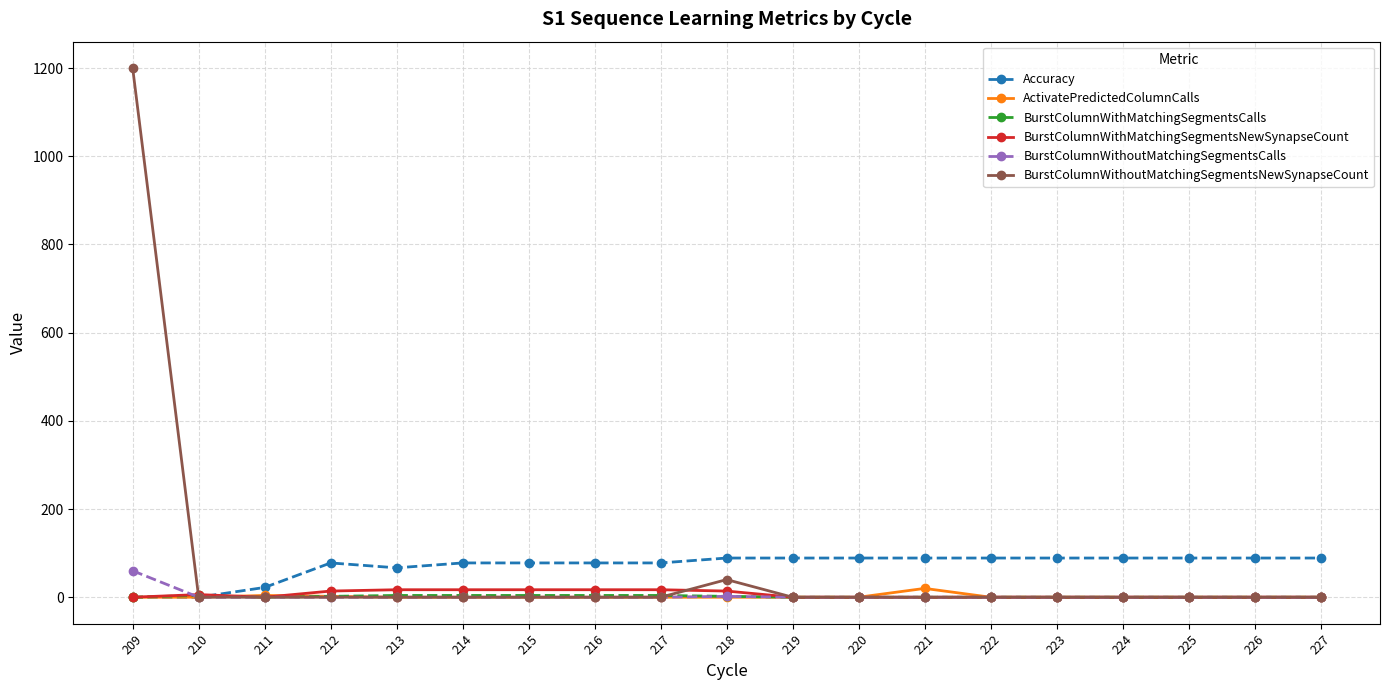

Which category has the highest value across all series?

209